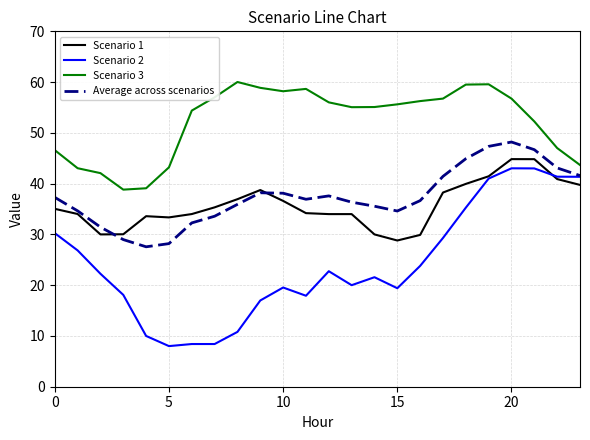

What is the lowest value of the Average across scenarios series?

27.6